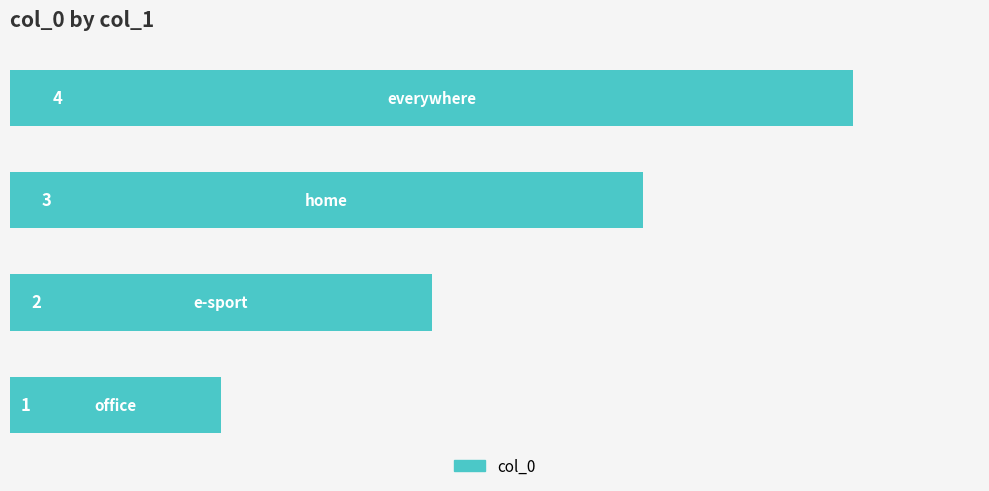

What is the greatest value displayed?

4